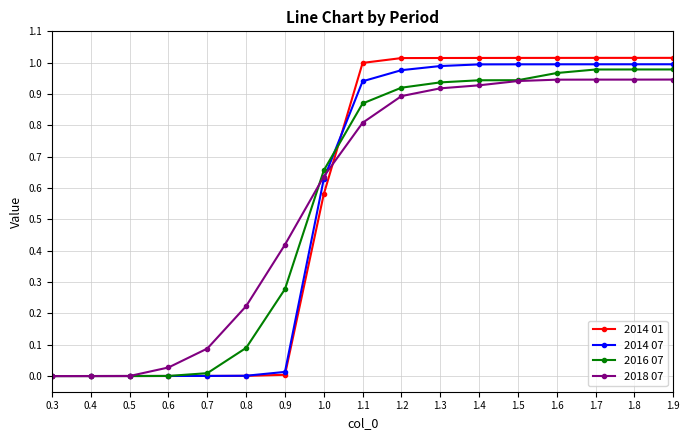

The value of 2018 07 at 1.6 is 0.9. True or false?

True